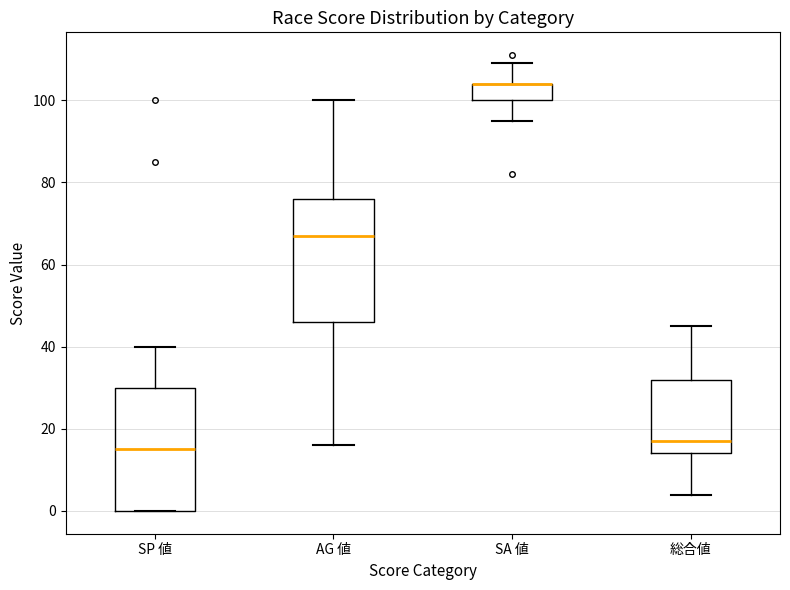

Where does the median line of the box for SP 値 sit on the y-axis? The values are not printed on the chart, so give them approximately, as read against the axis.

16